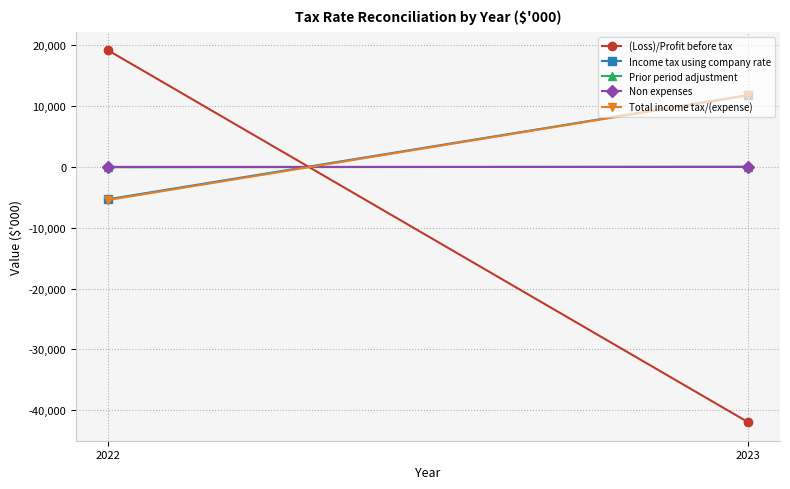

At 2022, list the series in order from smallest to largest.

Total income tax/(expense), Income tax using company rate, Prior period adjustment, Non expenses, (Loss)/Profit before tax